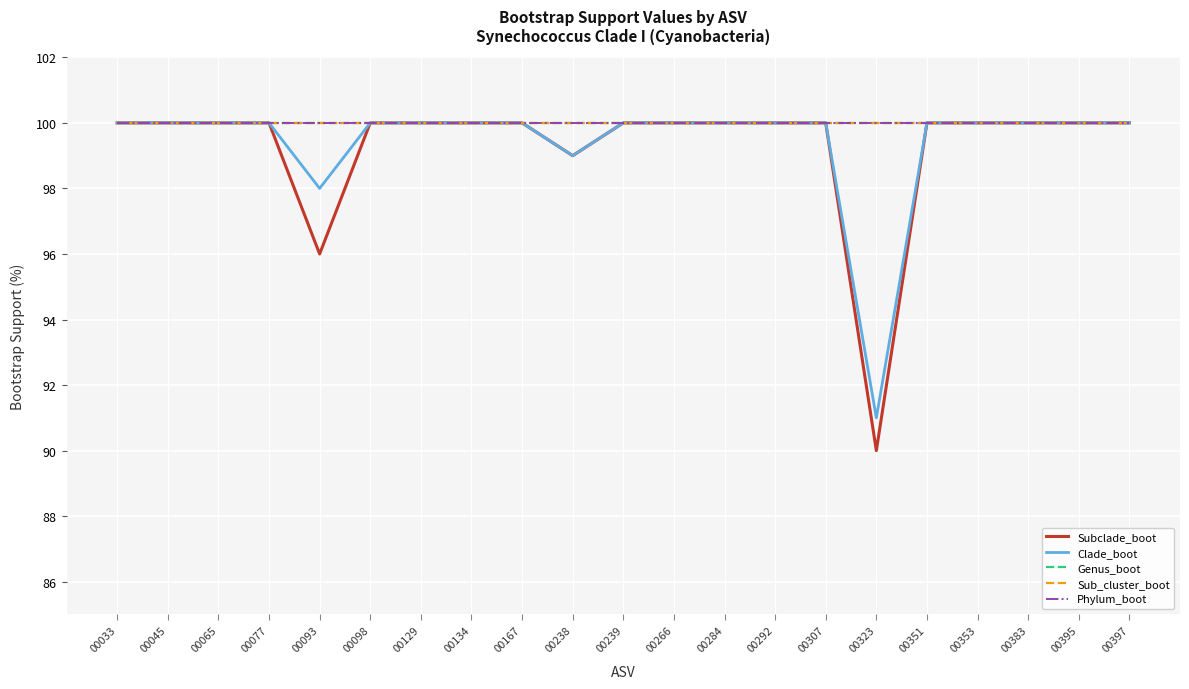

Does the chart display data point markers on the line(s)?

No